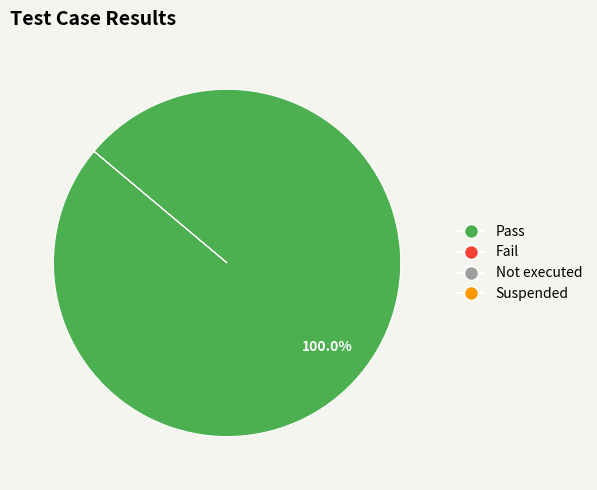

Is there a majority slice in this chart?

Yes